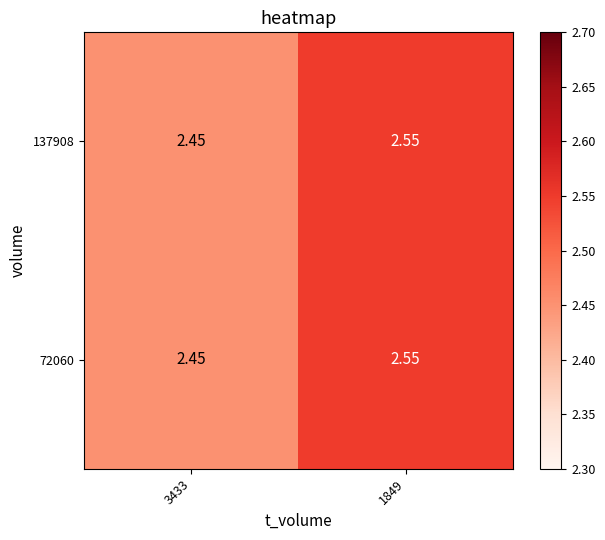

Is the value of 72060 at 3433 greater than the value of 137908 at 1849?

No